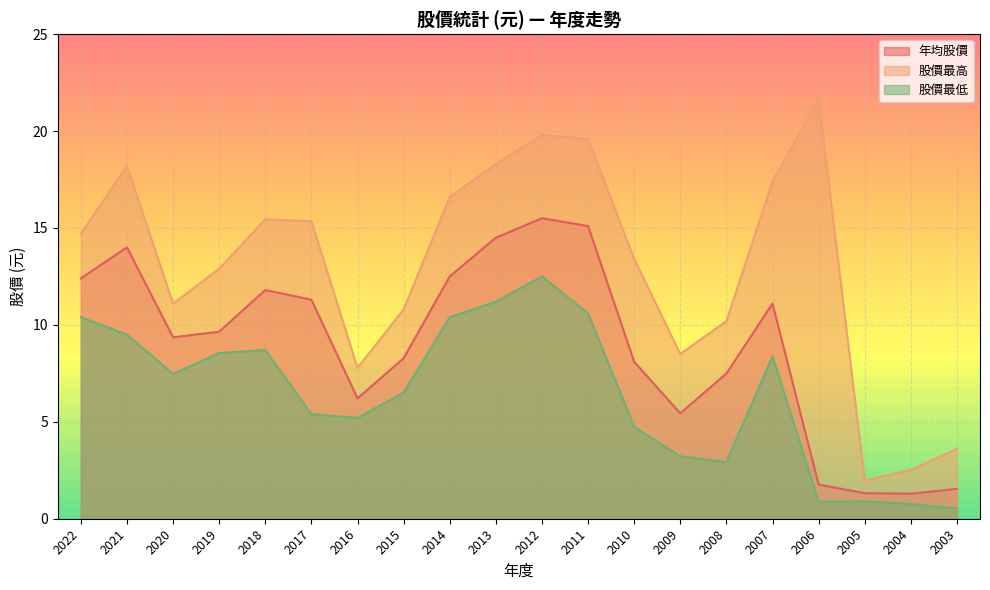

Reading right to left, transcribe all the data shown in this chart.

年均股價: 1.5	1.3	1.3	1.8	11.1	7.5	5.4	8.1	15.1	15.5	14.5	12.5	8.3	6.2	11.3	11.8	9.7	9.4	14.0	12.4
股價最高: 3.6	2.5	2.0	21.6	17.4	10.2	8.5	13.4	19.6	19.8	18.3	16.6	10.8	7.8	15.3	15.4	12.9	11.1	18.2	14.7
股價最低: 0.5	0.8	0.9	0.9	8.4	2.9	3.2	4.7	10.6	12.5	11.2	10.4	6.5	5.2	5.4	8.7	8.6	7.5	9.5	10.4